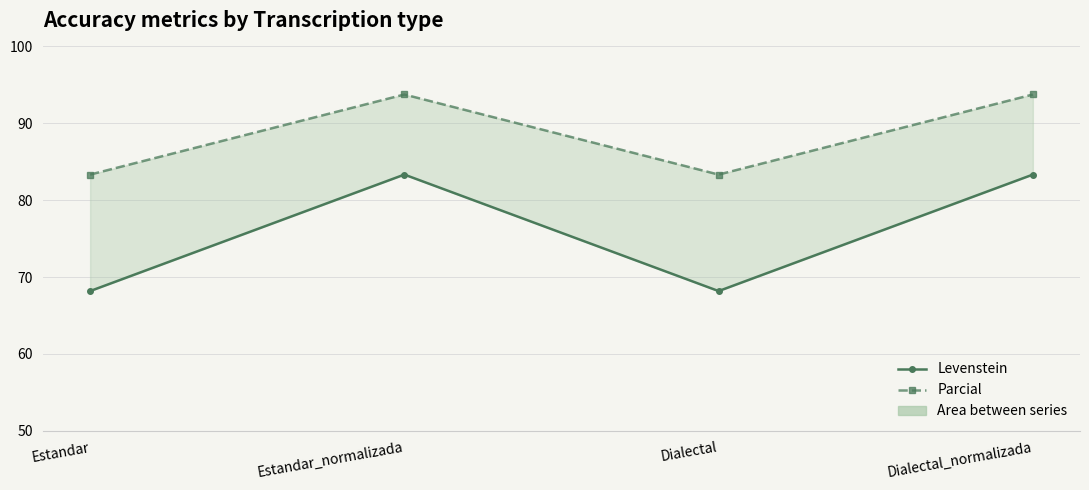

At which category does Levenstein reach its first local valley?

Dialectal